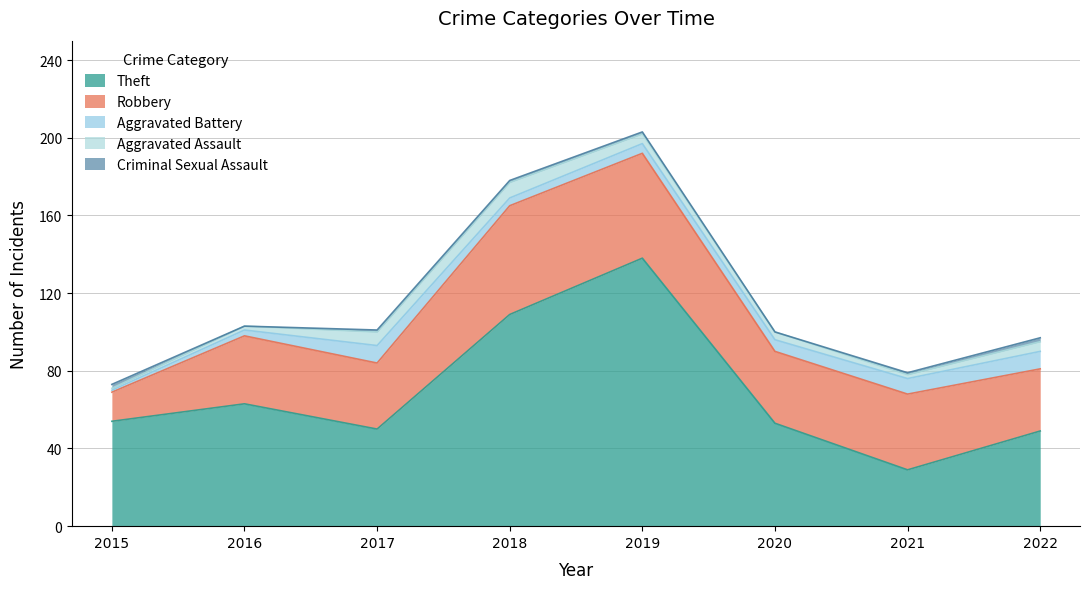

How many distinct data groups are displayed?

5